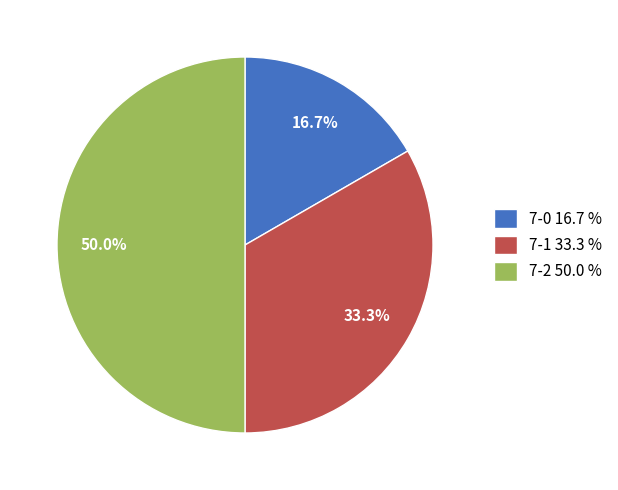

The 7-1 slice represents 41% of the pie. True or false?

False